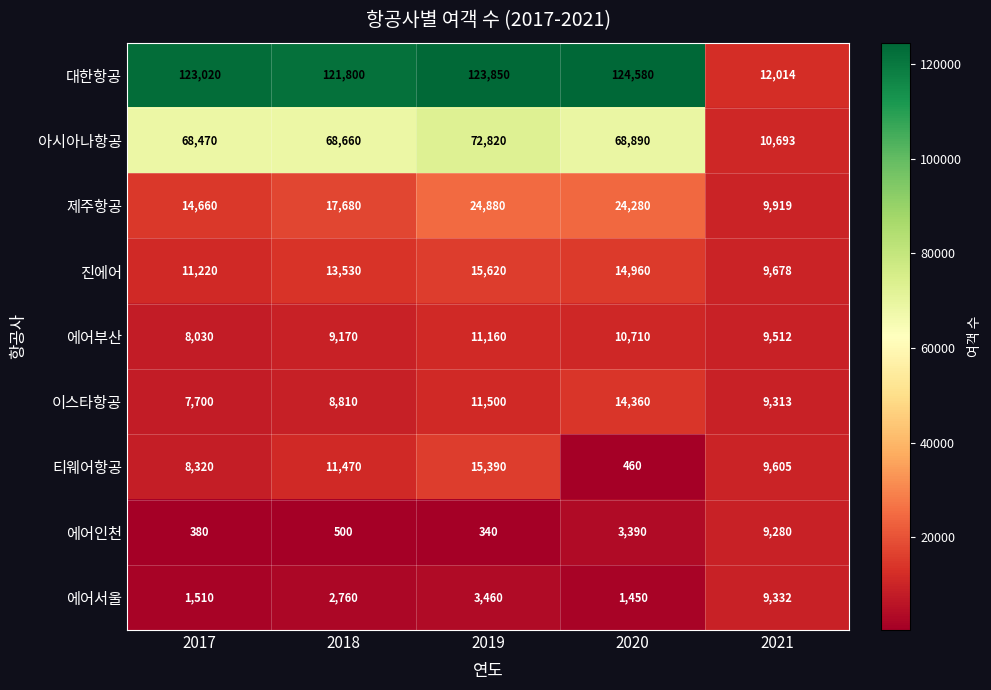

How many data points does each series have?

5